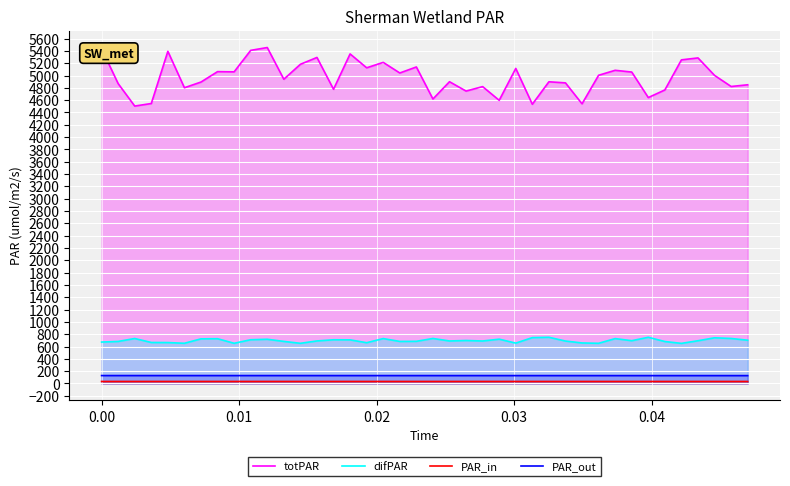

What is the difference between the maximum and minimum values in the totPAR series?

950.3